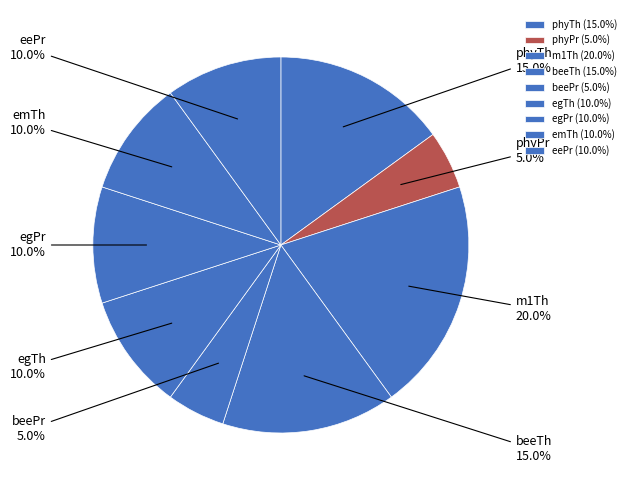

What percentage is the egTh slice, to the nearest percent?

10%